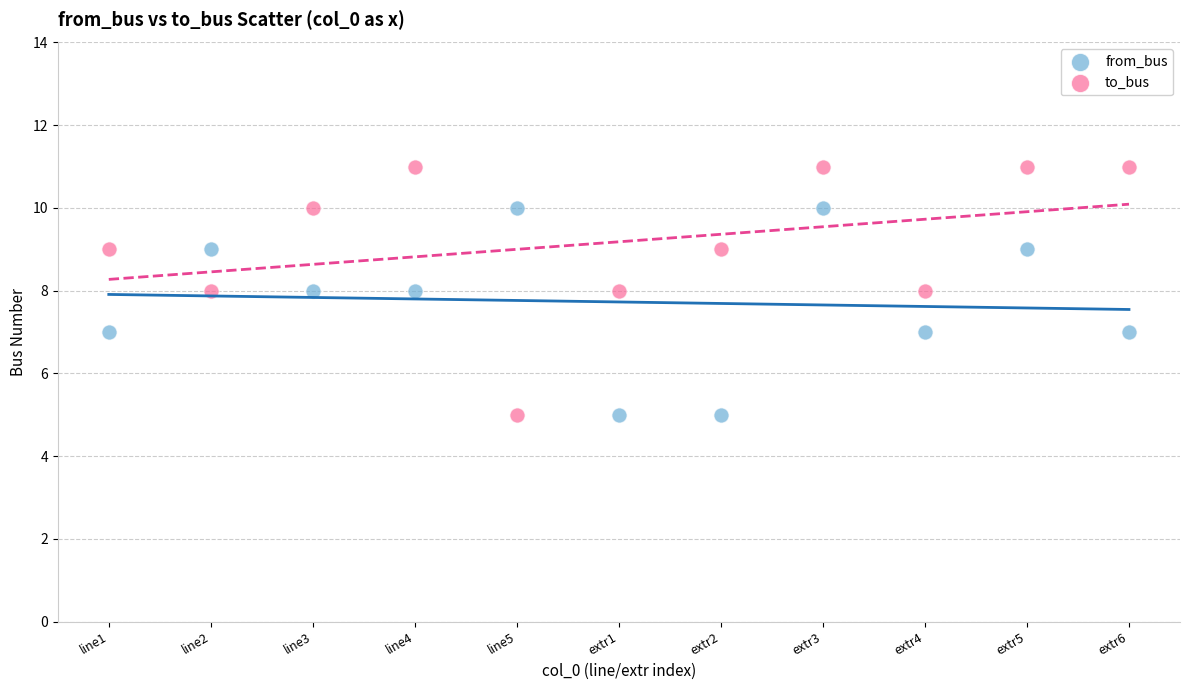

Which series has the widest spread of Y values?

to_bus